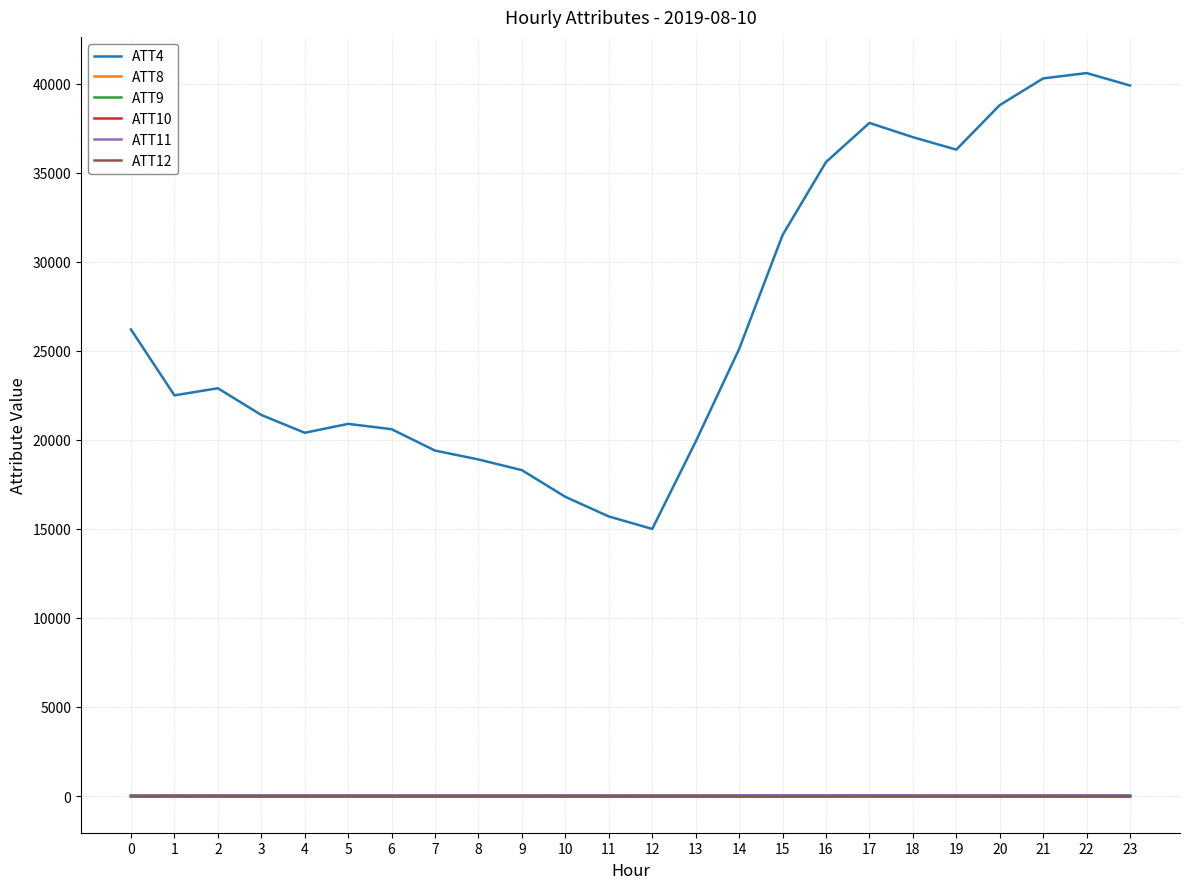

What are all the series names shown in the legend?

ATT4, ATT8, ATT9, ATT10, ATT11, ATT12